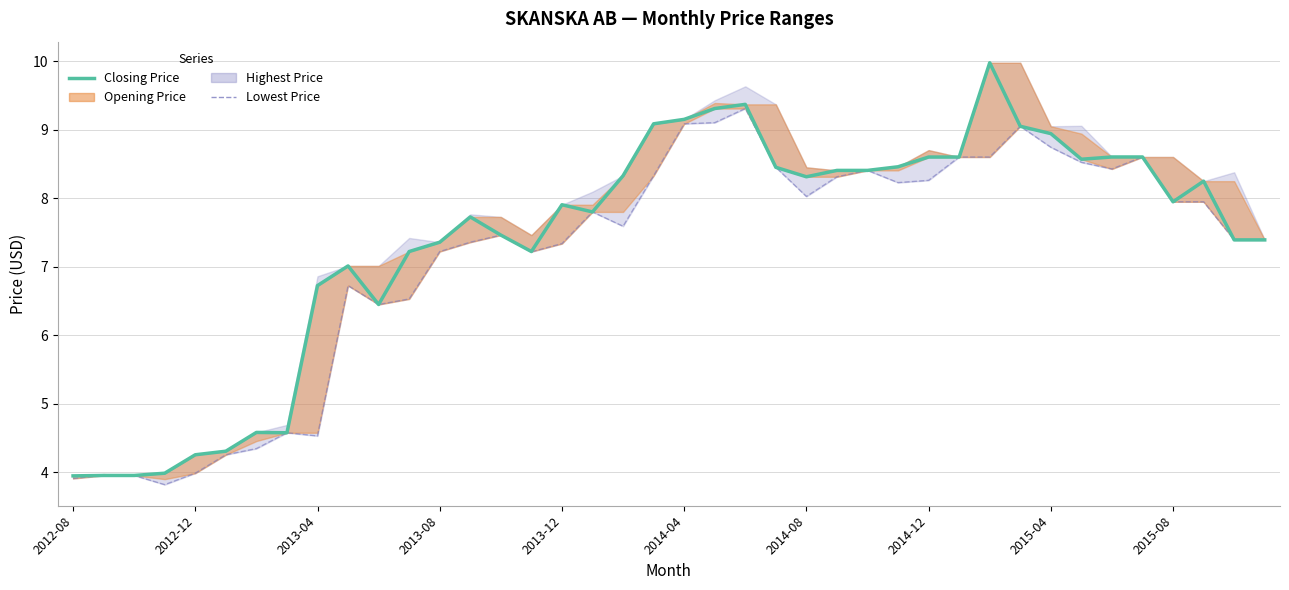

How many lines are shown in the chart?

2